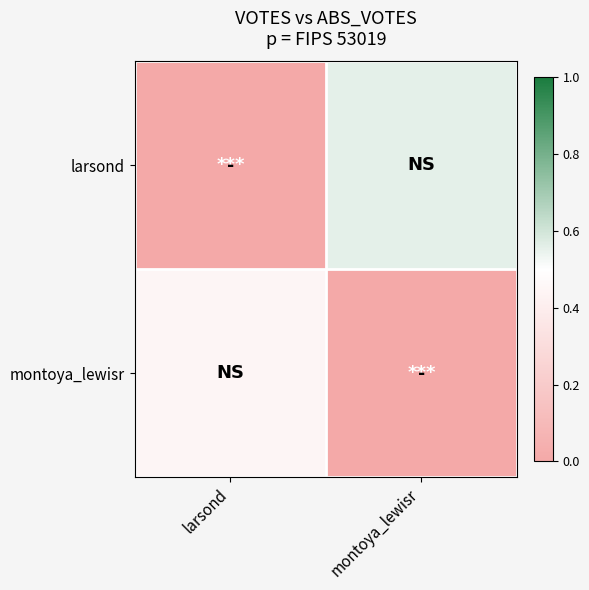

Reading left to right, transcribe all the data shown in this chart.

larsond: larsond=0.0	montoya_lewisr=0.6
montoya_lewisr: larsond=0.4	montoya_lewisr=0.0